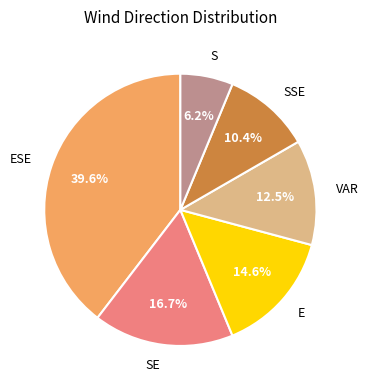

Which slice is the smallest?

S